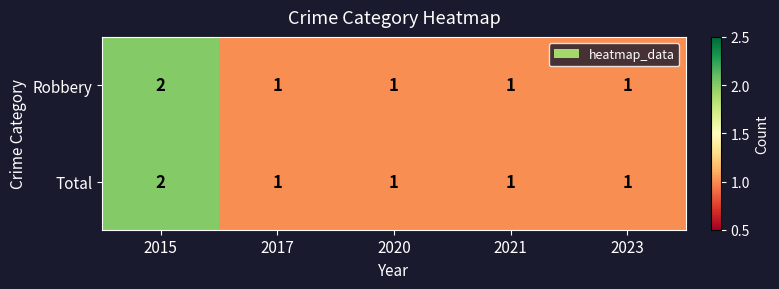

True or false: Robbery has a value of 2 at 2023.

False